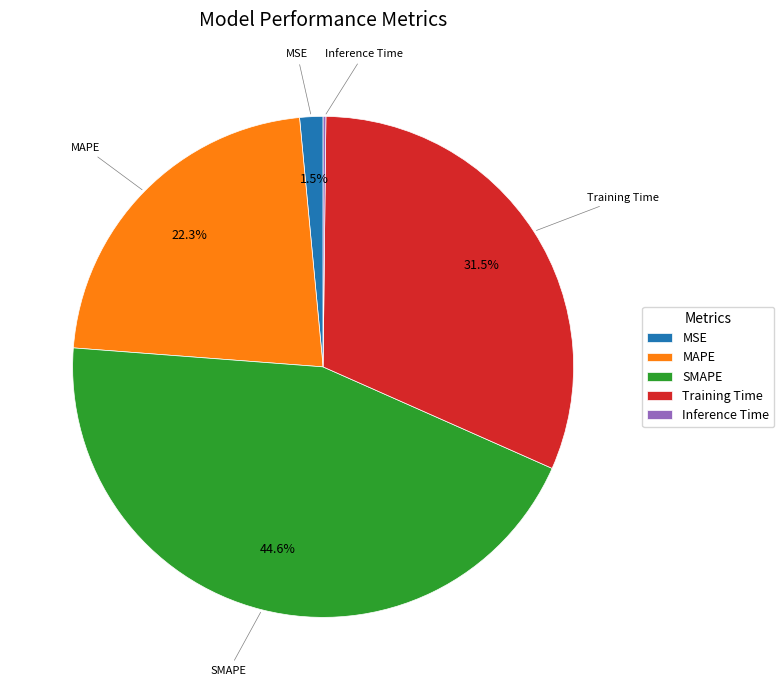

Does MSE represent more than half of the total?

No